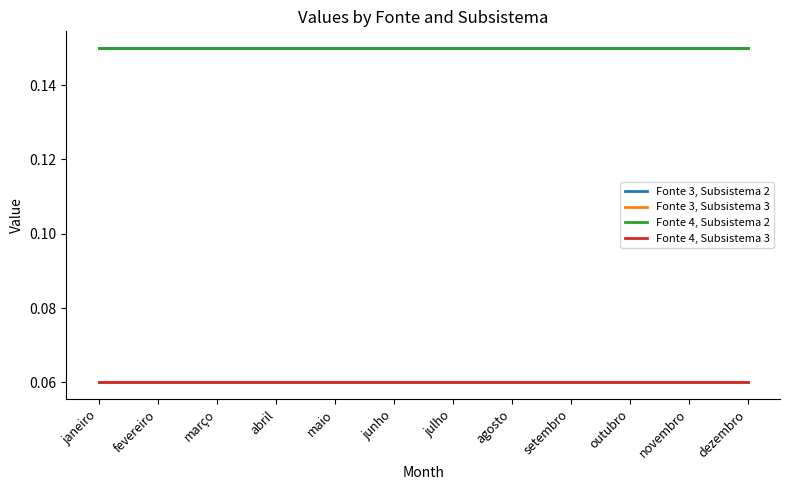

True or false: Fonte 4, Subsistema 3 and Fonte 3, Subsistema 2 intersect in this chart.

False